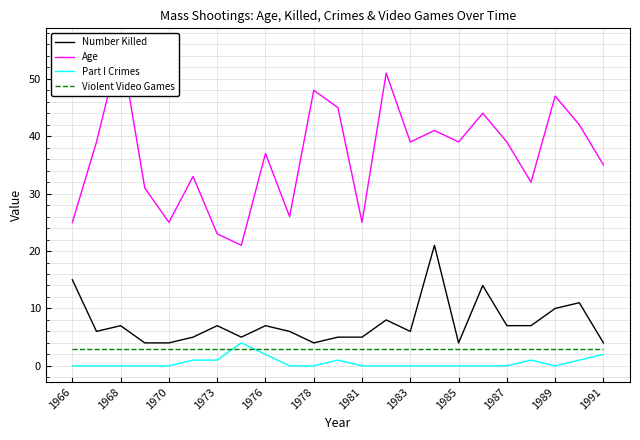

What is the maximum value for Number Killed?

21